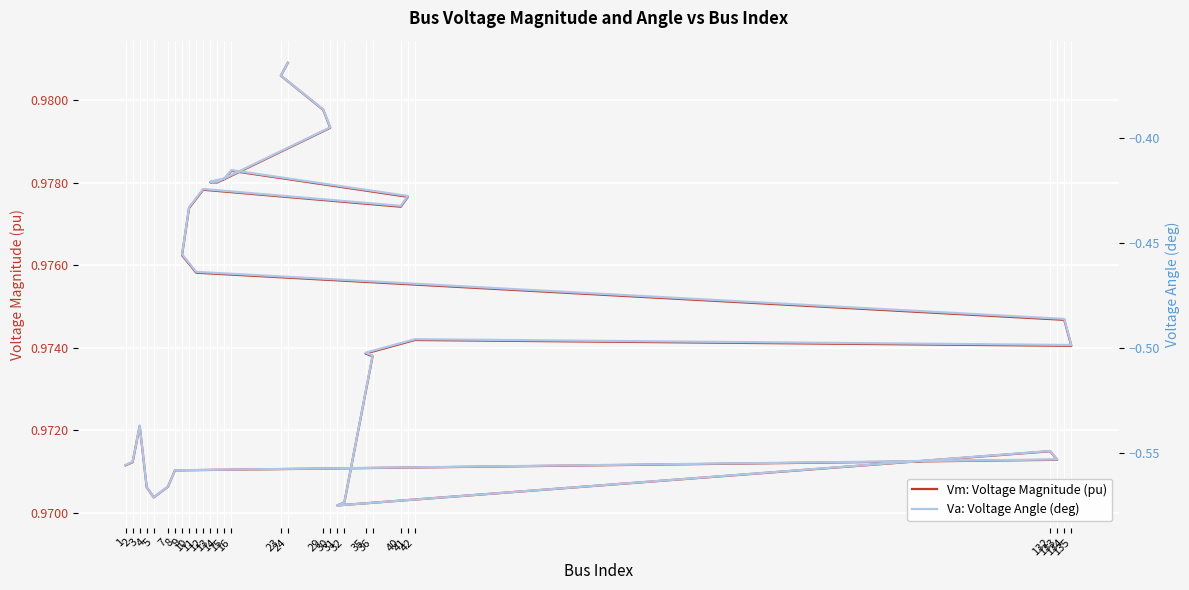

At which category is the sum across all series the highest?

24